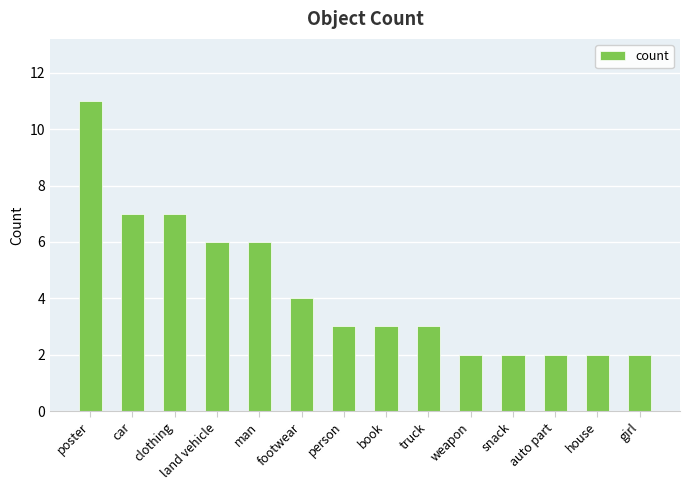

What is the change in value from footwear to auto part?

-2